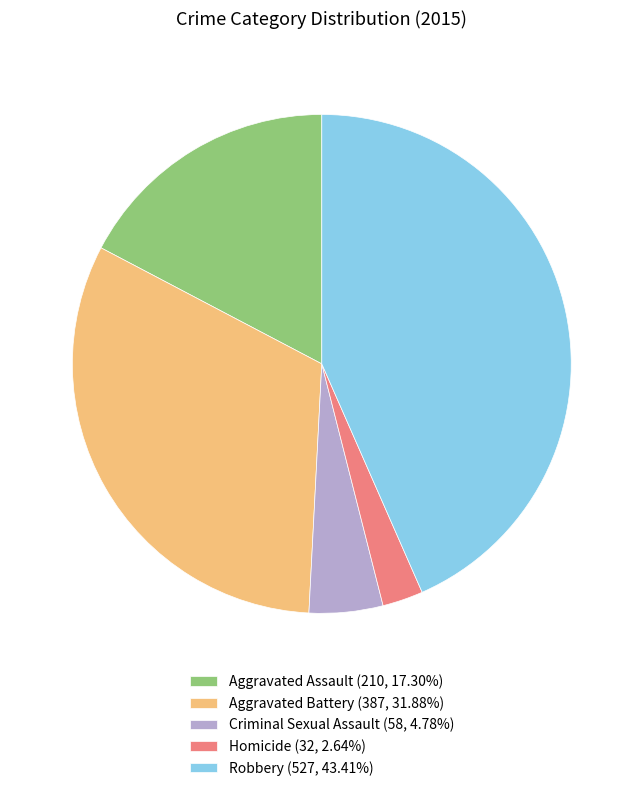

Approximately how many times larger is the value at Homicide (32, 2.64%) compared to Criminal Sexual Assault (58, 4.78%)?

0.6